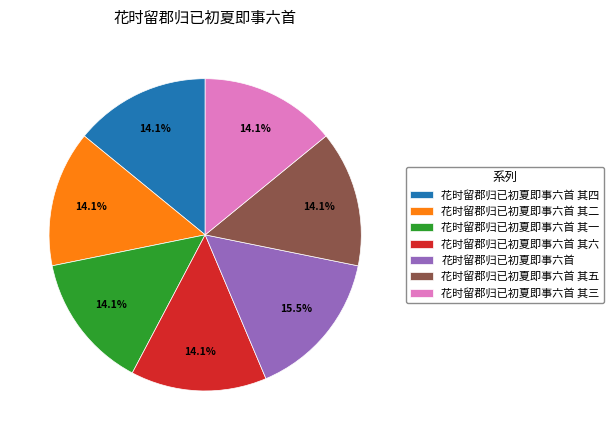

True or false: 花时留郡归已初夏即事六首 其五 accounts for 1% of the total.

False